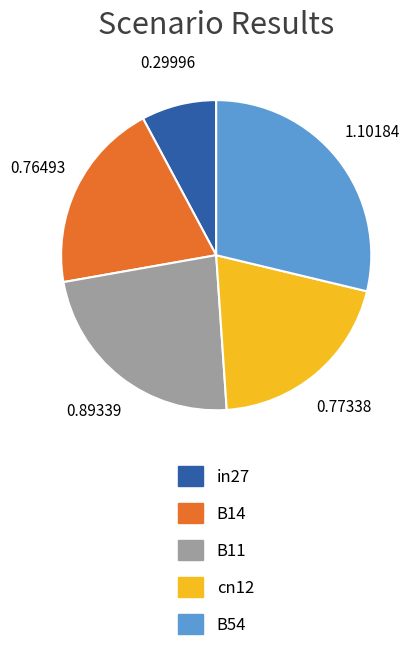

Which has a higher value, B14 or B11?

B11